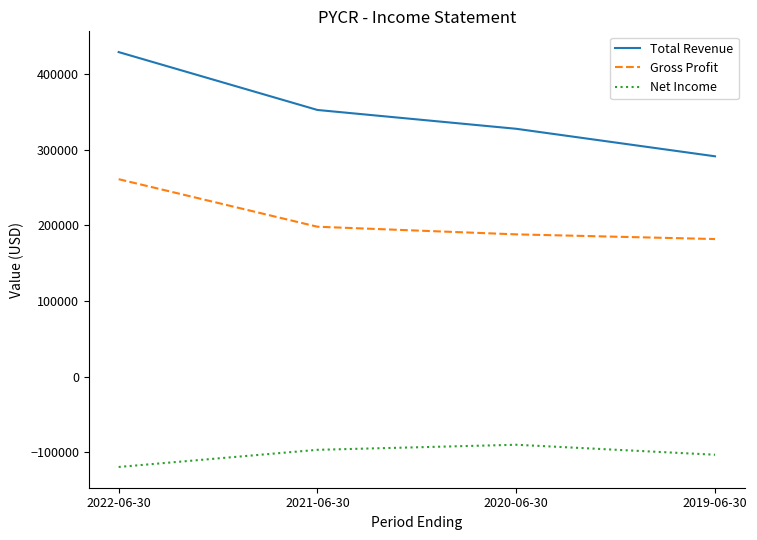

Which series has the widest spread of values?

Total Revenue